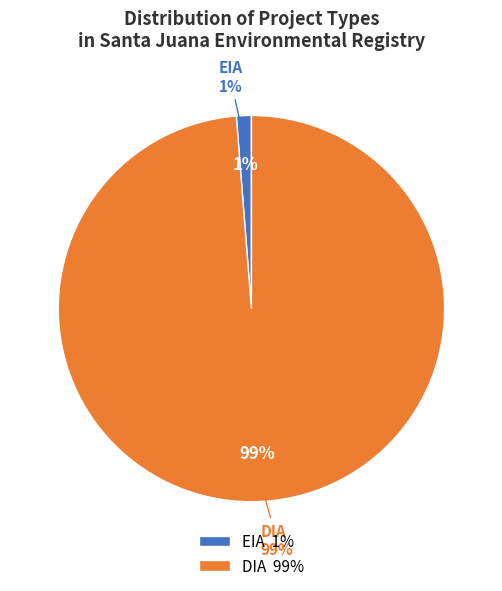

Which category has the biggest portion of the pie?

DIA